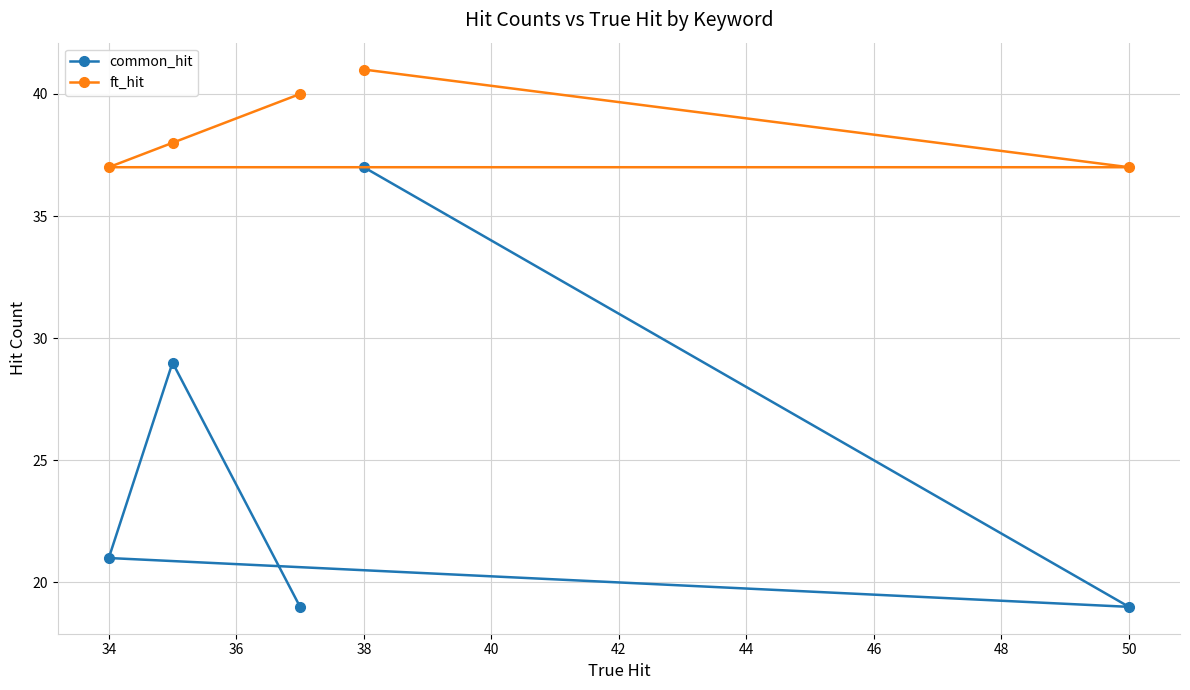

Does the chart have visible grid lines?

Yes